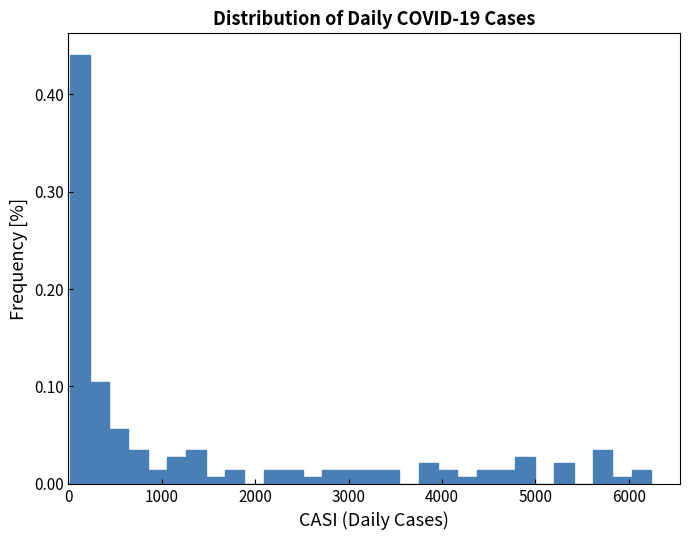

Around what value on the x-axis is the tallest bar? Give the approximate position of its centre, as read against the axis.

100